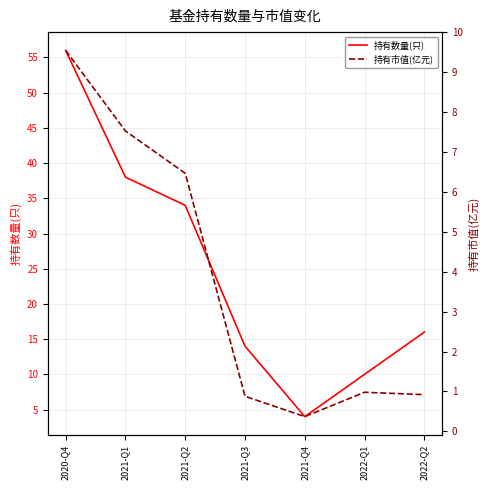

Is it true that 持有市值(亿元) equals 13.1 at 2020-Q4?

False